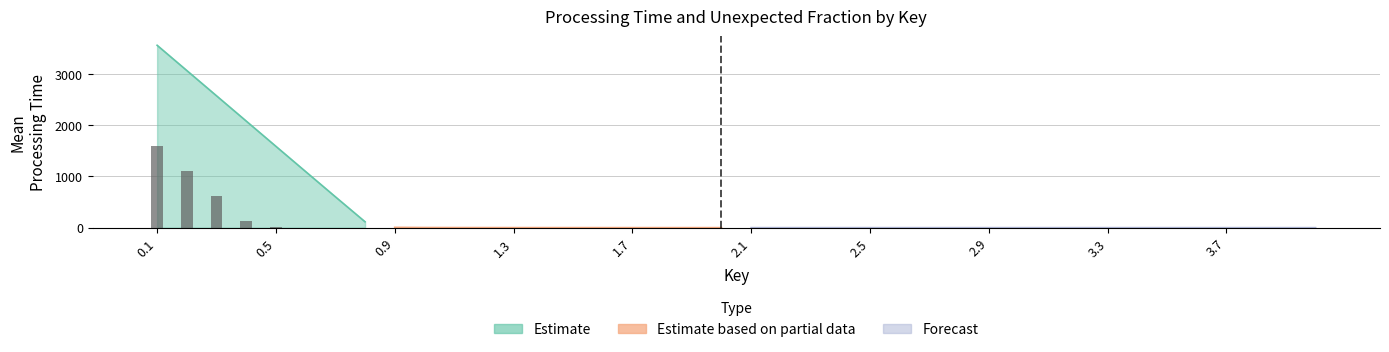

What is the difference between the maximum and minimum values in the distribuido_mean_processing_time series?

1594.2